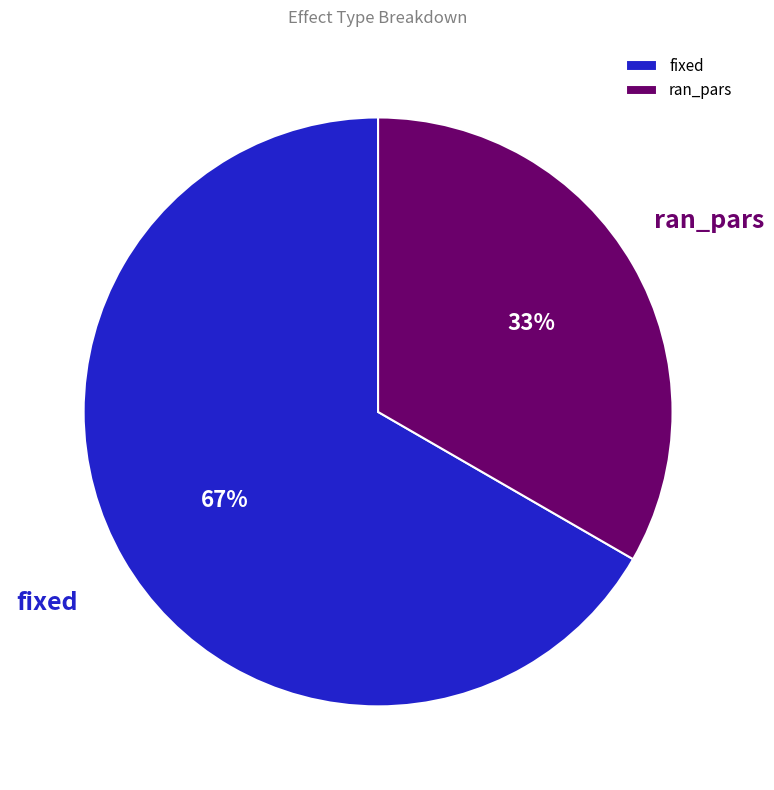

The ran_pars slice represents 33% of the pie. True or false?

True